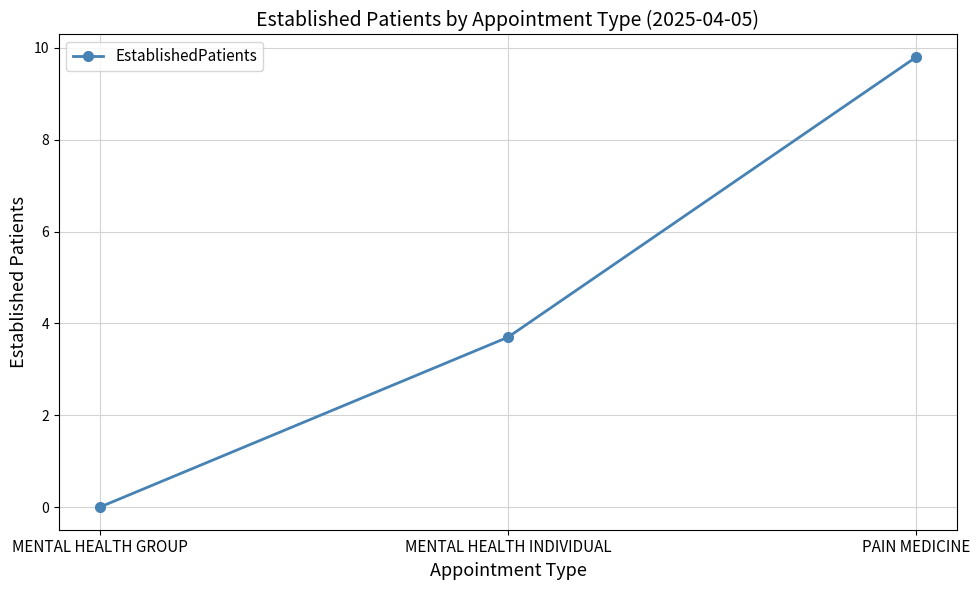

How many distinct data groups are displayed?

1